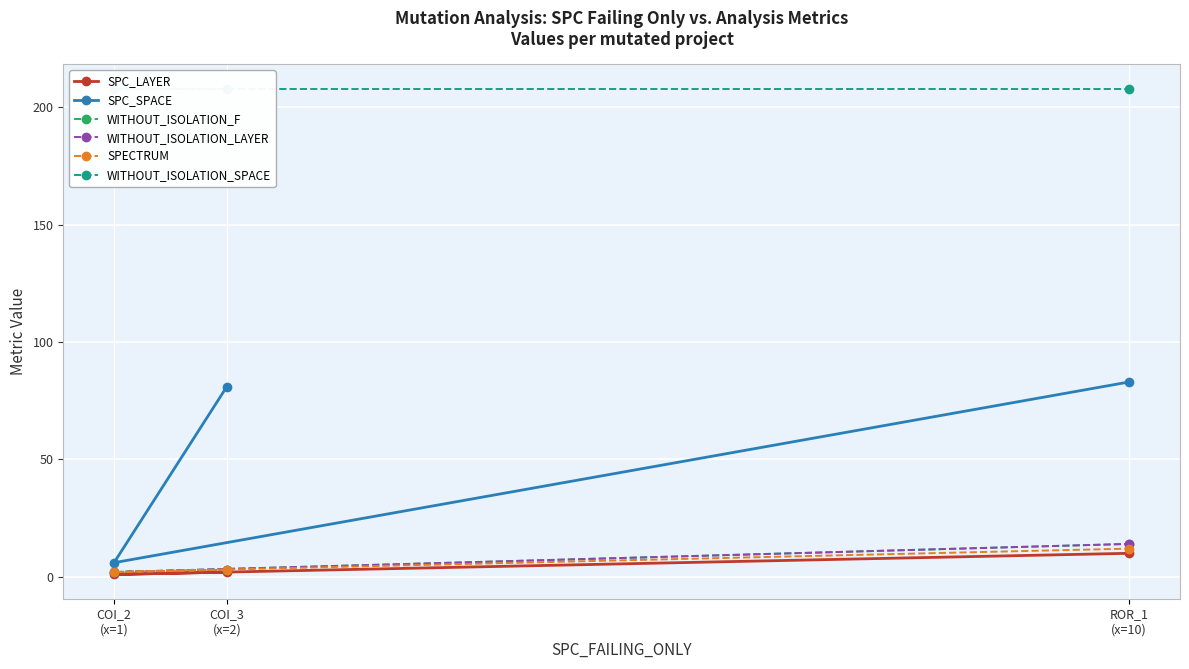

Reading left to right, what are all the values shown in this chart?

SPC_LAYER: COI_3
(x=2)=2	COI_2
(x=1)=1	ROR_1
(x=10)=10
SPC_SPACE: COI_3
(x=2)=81	COI_2
(x=1)=6	ROR_1
(x=10)=83
WITHOUT_ISOLATION_F: COI_3
(x=2)=3	COI_2
(x=1)=2	ROR_1
(x=10)=14
WITHOUT_ISOLATION_LAYER: COI_3
(x=2)=3	COI_2
(x=1)=2	ROR_1
(x=10)=14
SPECTRUM: COI_3
(x=2)=3	COI_2
(x=1)=2	ROR_1
(x=10)=12
WITHOUT_ISOLATION_SPACE: COI_3
(x=2)=208	COI_2
(x=1)=208	ROR_1
(x=10)=208